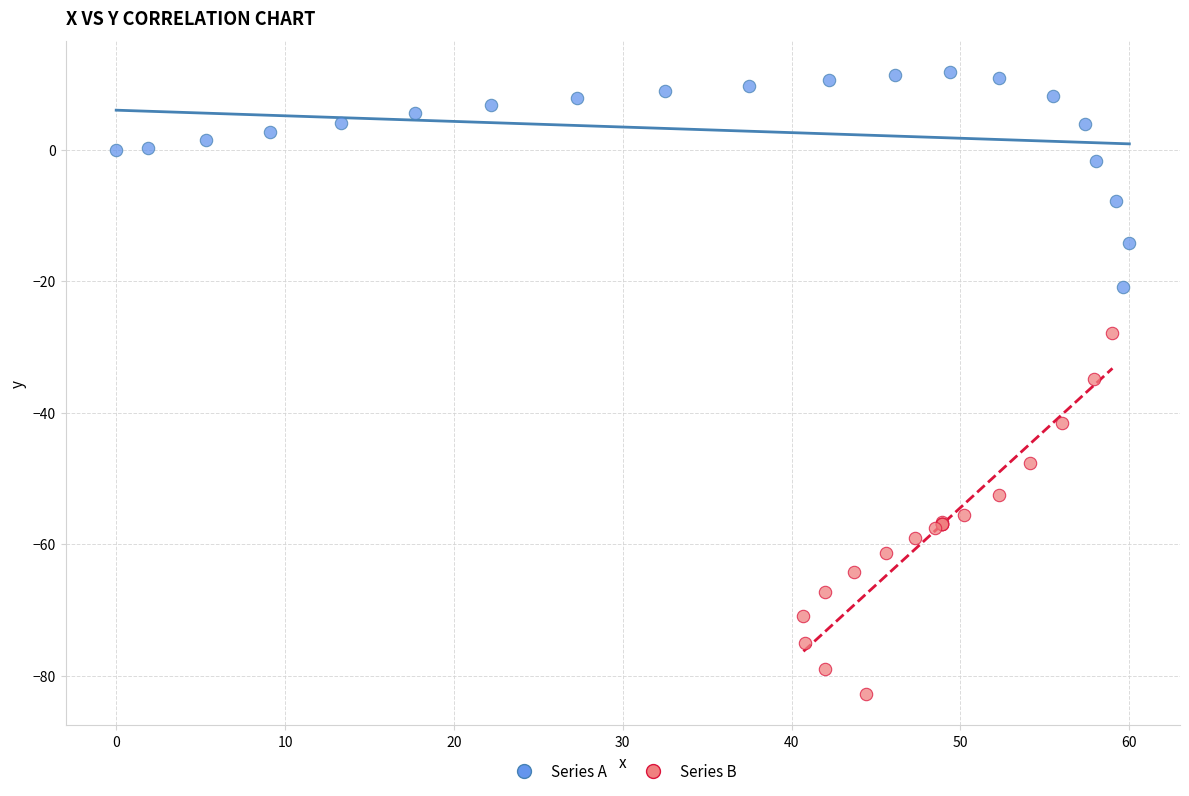

Which series has the widest spread of Y values?

Series B